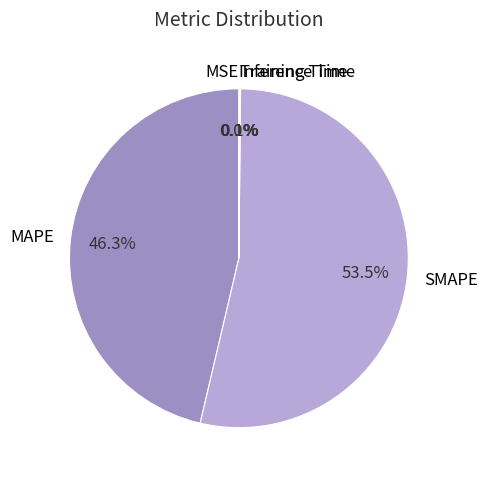

Is it true that SMAPE is 48% of the pie?

False